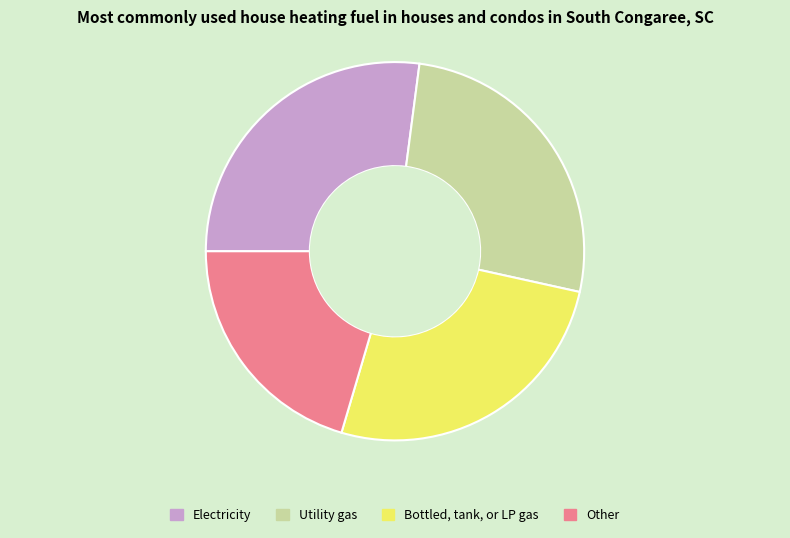

Which slice is the smallest?

Other